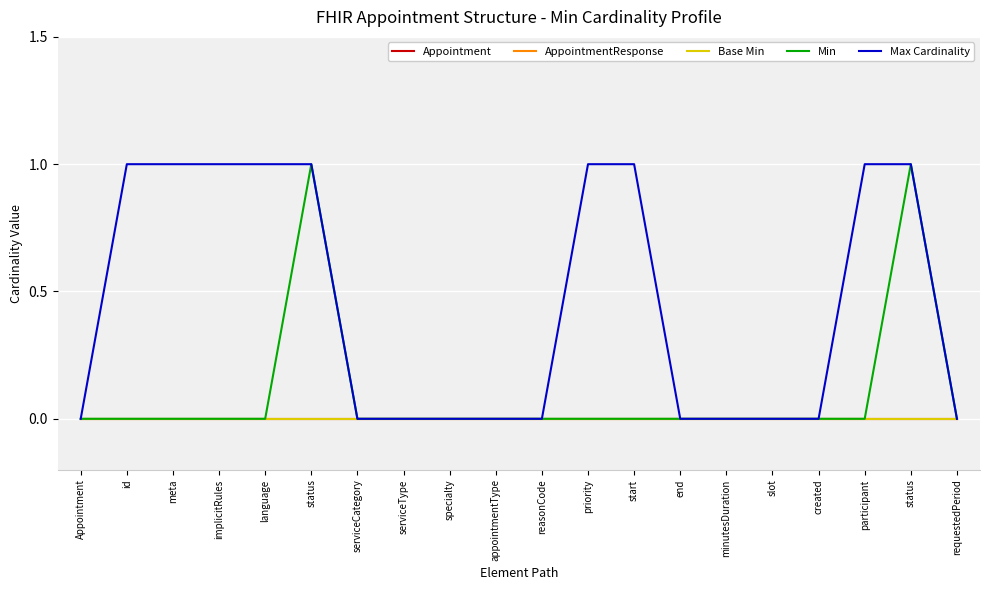

Is this an area chart (filled region under the line)?

No